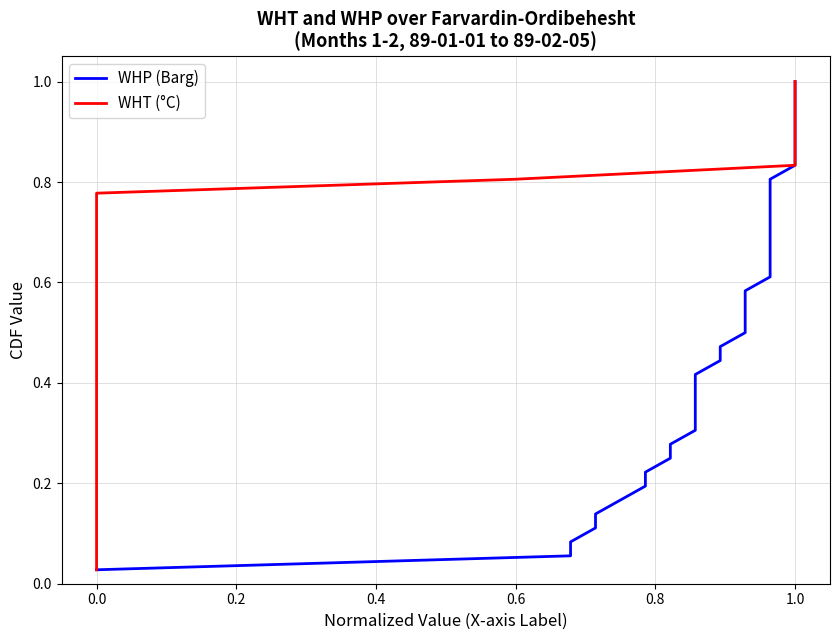

Which series has the widest spread of values?

WHP (Barg)